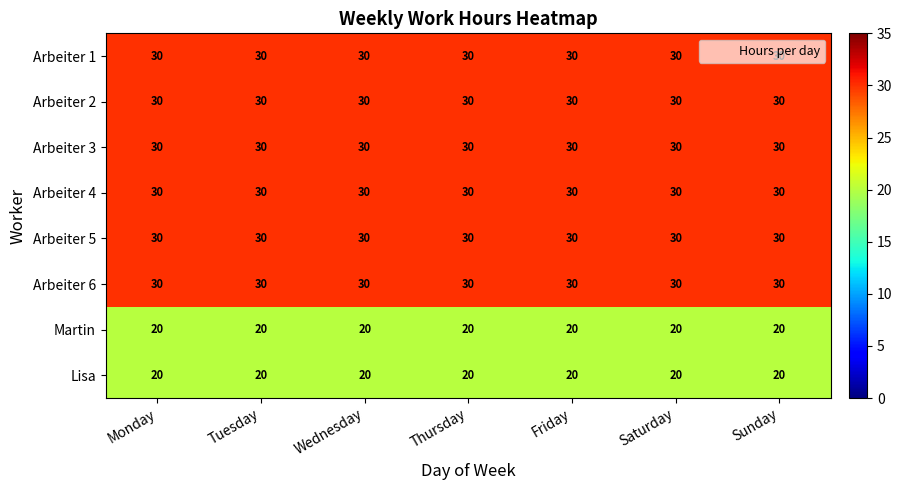

What is the average value of the Lisa series?

20